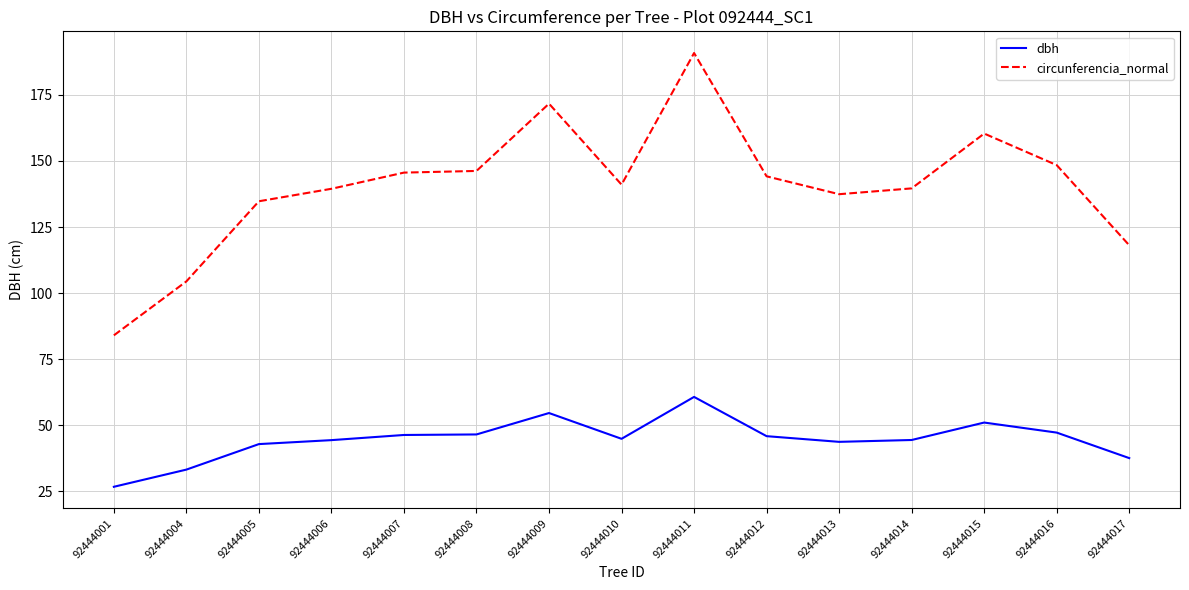

Read the circunferencia_normal value at 92444007.

145.6